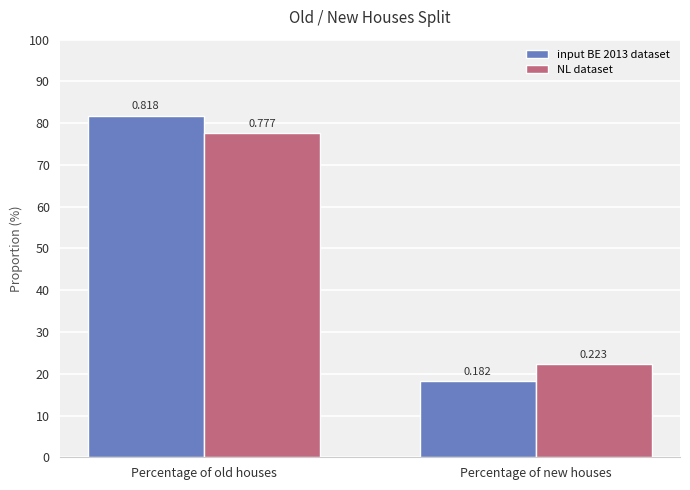

Are the bars grouped side by side (vs. stacked)?

Yes